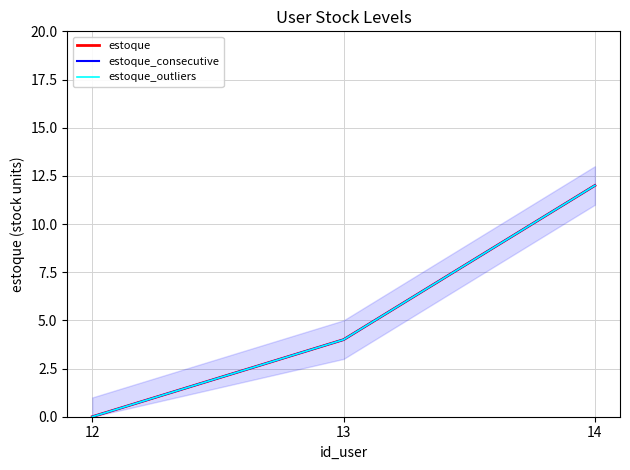

Is the value of estoque_outliers at 13 greater than the value of estoque_consecutive at 12?

Yes